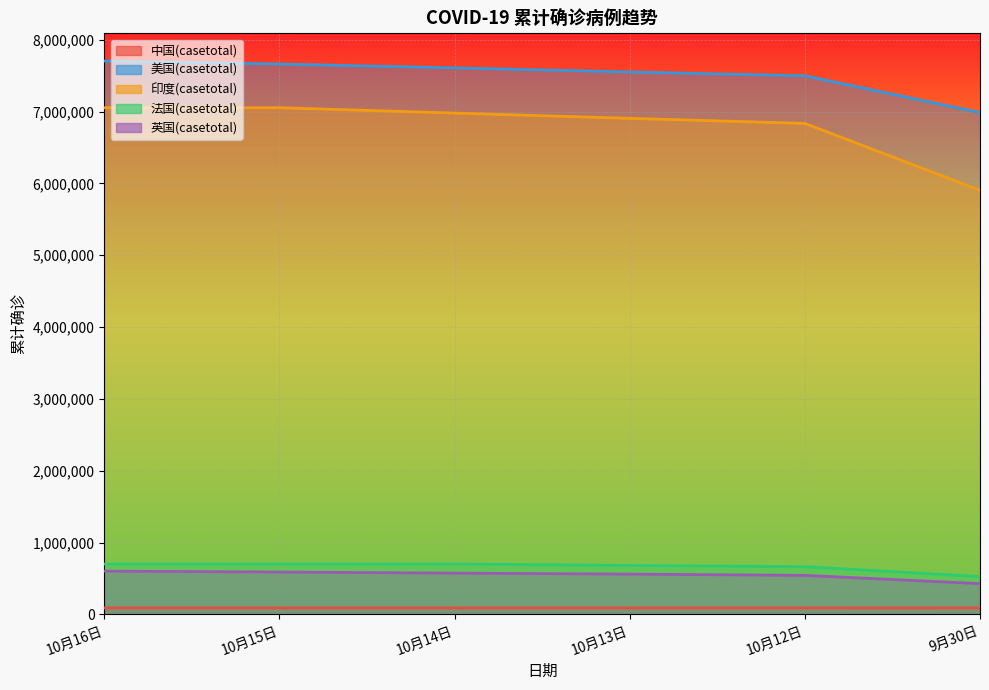

Which category has the highest value in the 中国(casetotal) series?

10月16日